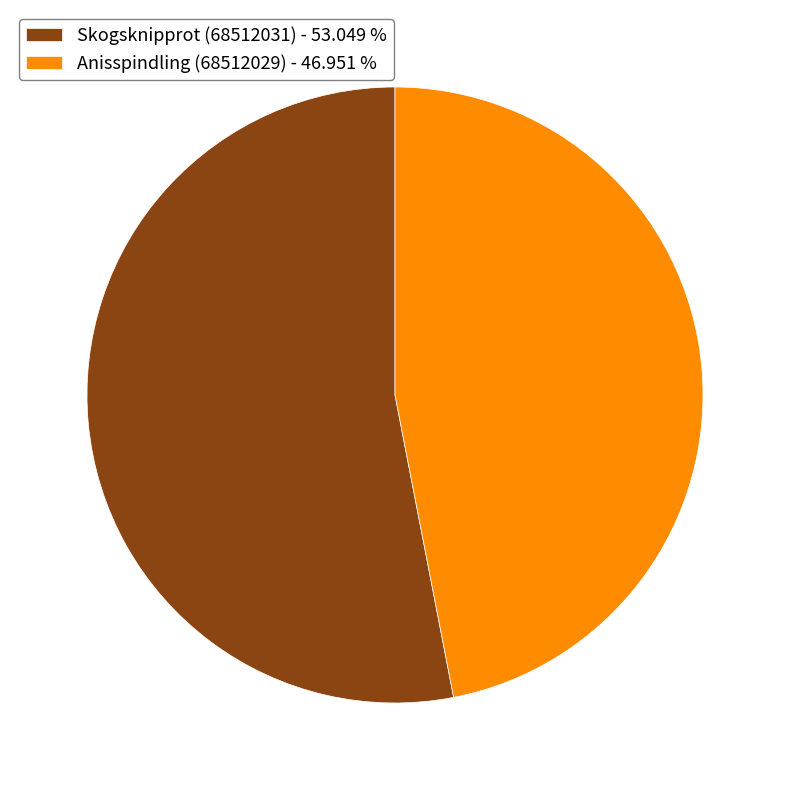

What is the ratio of the value at Anisspindling (68512029) to the value at Skogsknipprot (68512031)?

0.9